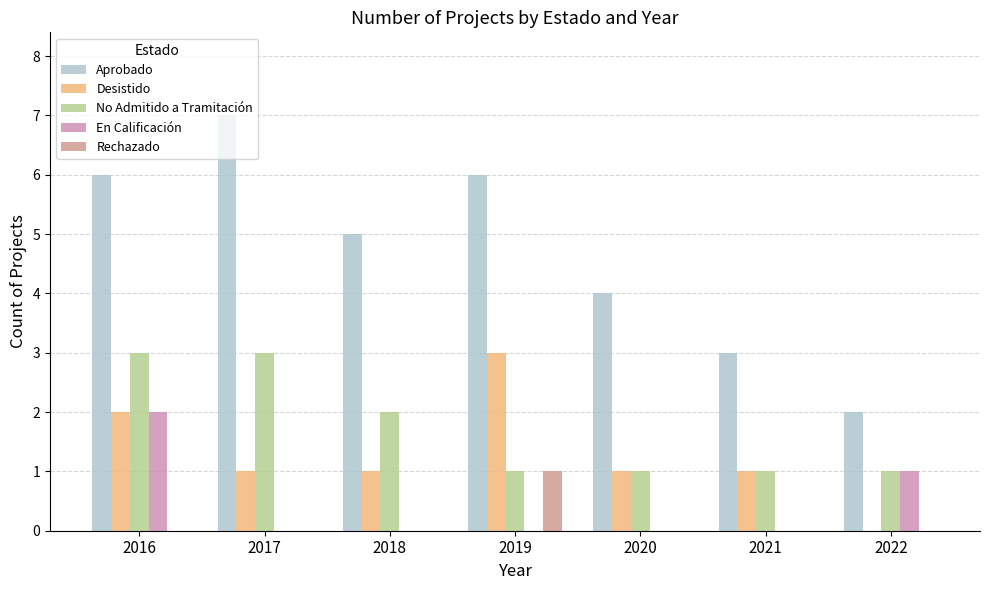

Reading left to right, what are all the values shown in this chart?

Aprobado: 2016=6	2017=7	2018=5	2019=6	2020=4	2021=3	2022=2
Desistido: 2016=2	2017=1	2018=1	2019=3	2020=1	2021=1	2022=0
No Admitido a Tramitación: 2016=3	2017=3	2018=2	2019=1	2020=1	2021=1	2022=1
En Calificación: 2016=2	2017=0	2018=0	2019=0	2020=0	2021=0	2022=1
Rechazado: 2016=0	2017=0	2018=0	2019=1	2020=0	2021=0	2022=0